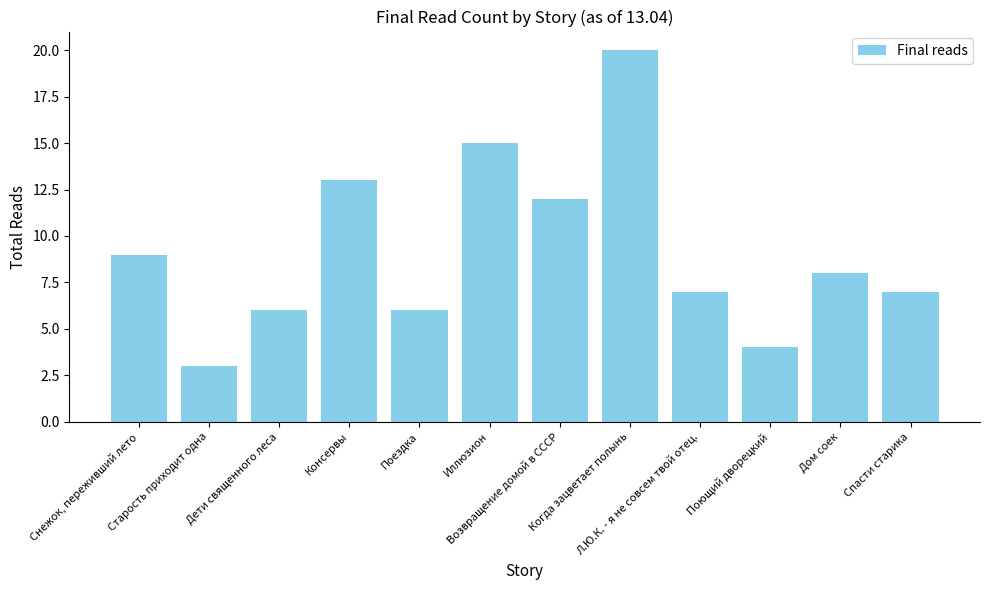

Does the chart contain any negative values?

No